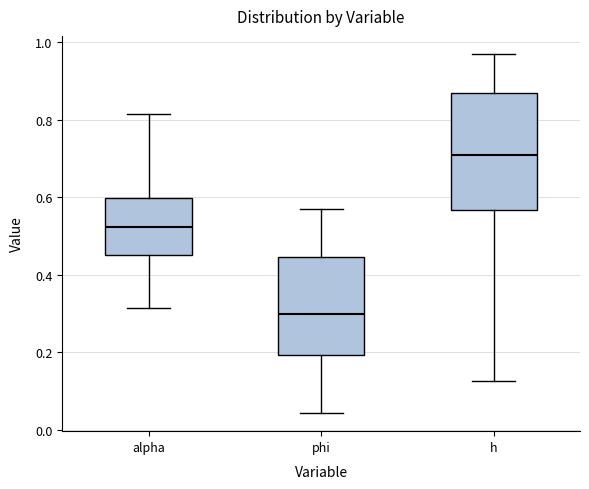

Which box has the lowest median line?

phi